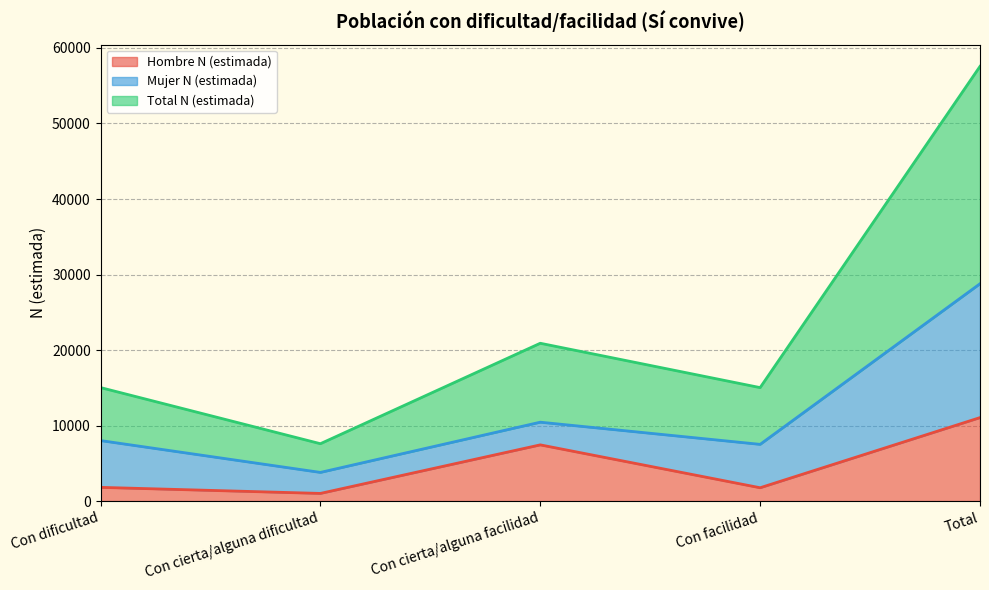

The value of Hombre N (estimada) at Con facilidad is 1769. True or false?

True